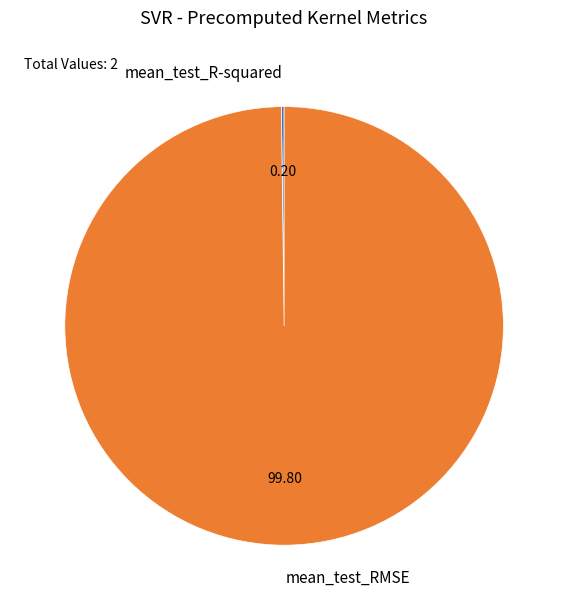

Which slice is the largest?

mean_test_RMSE